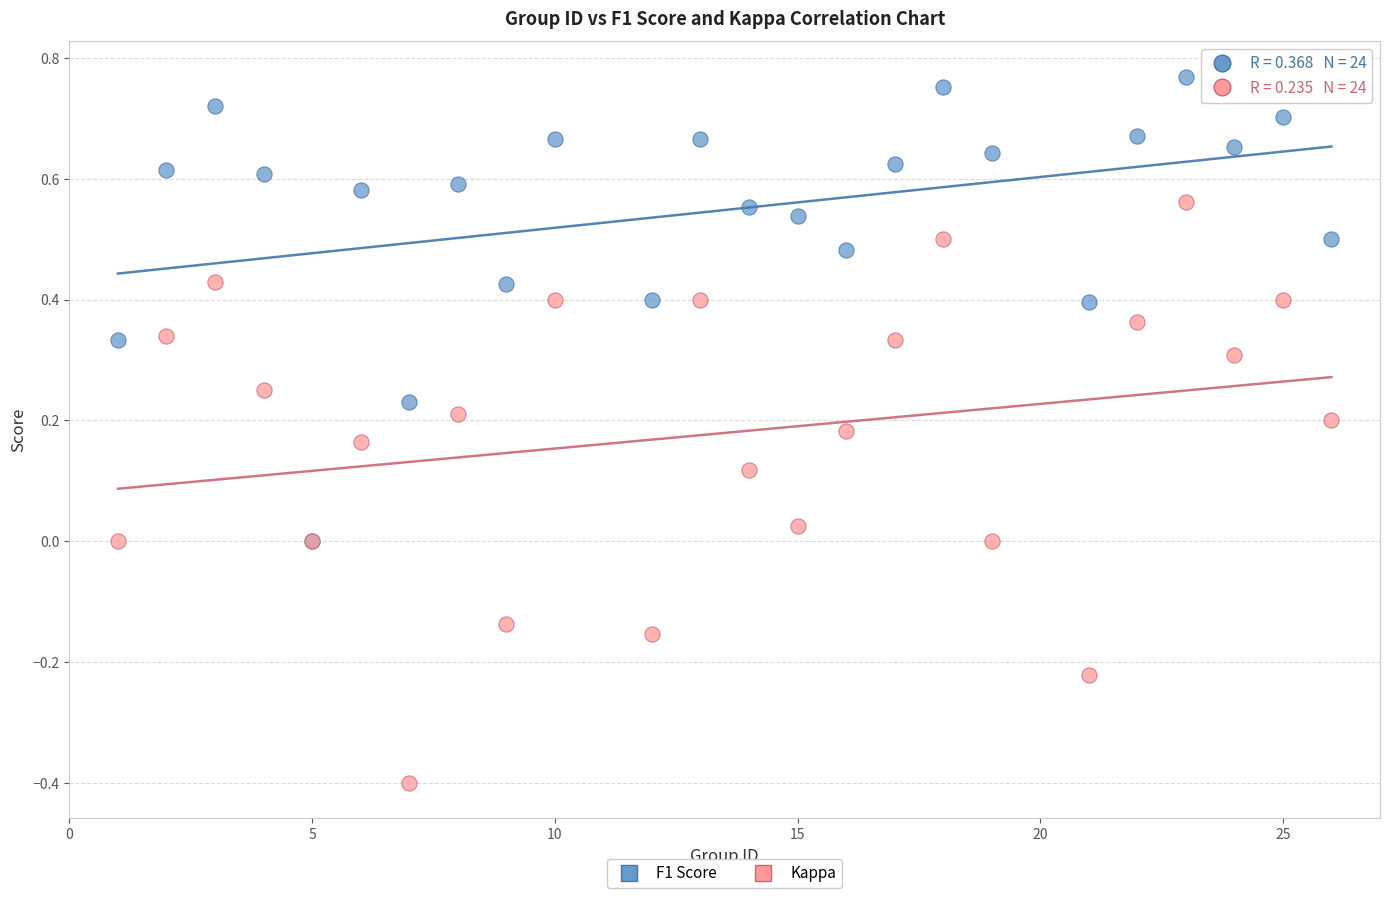

Which series reaches the maximum Y coordinate?

F1 Score